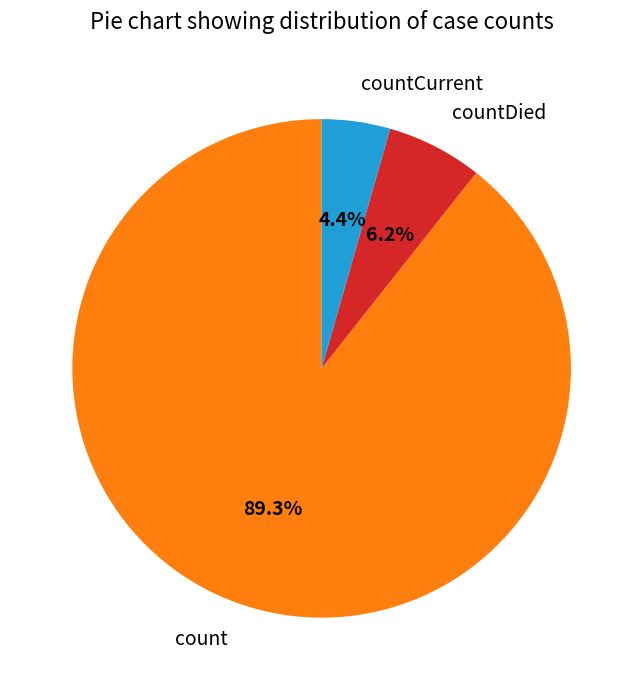

Is the sum of countDied and countCurrent greater than half?

No